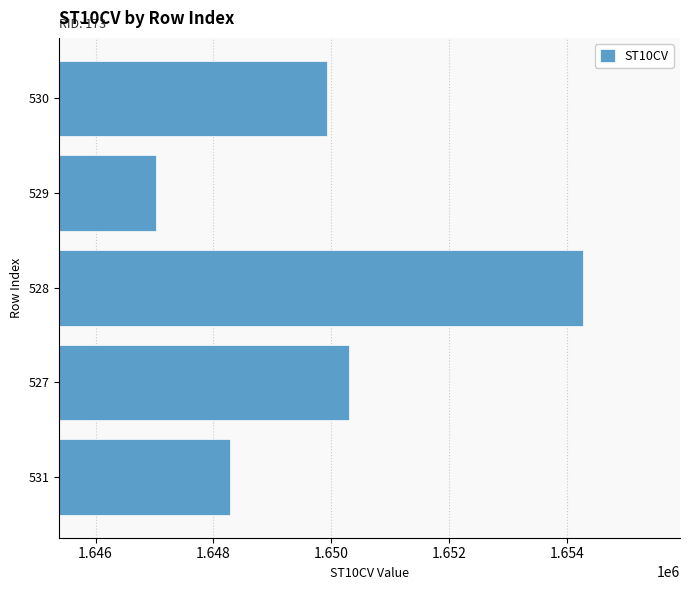

Read the value at 531.

1648290